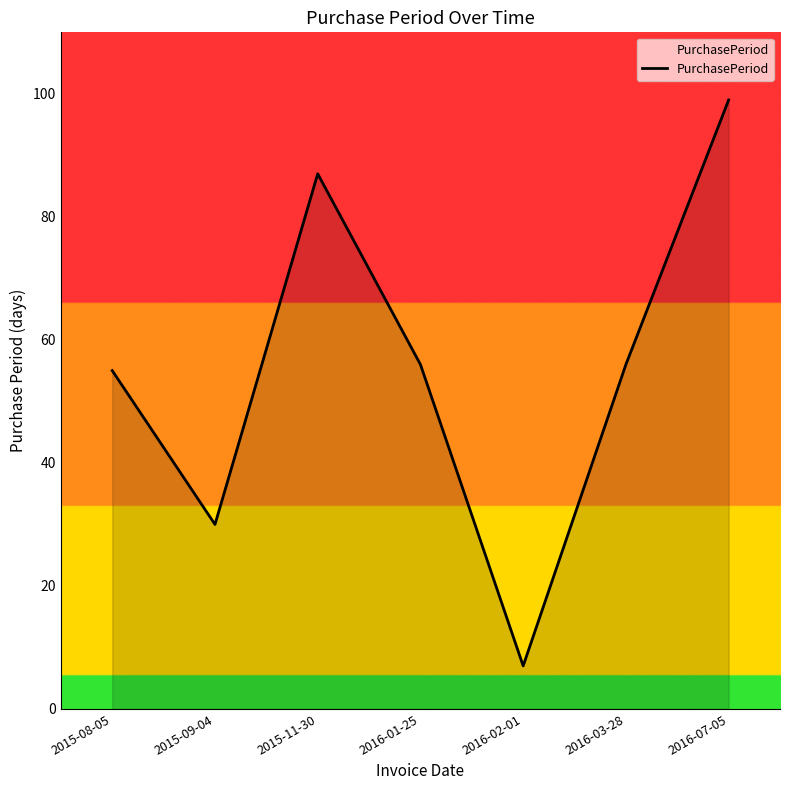

True or false: the data has more than 2 interior local peaks.

False